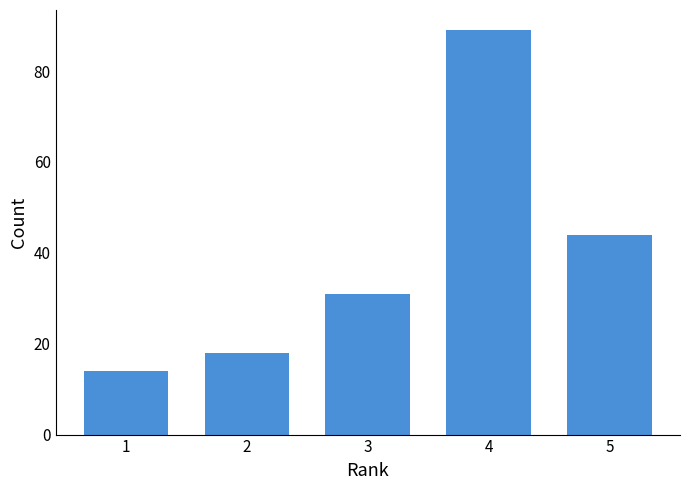

What is the value of the 4th bar from the left?

89